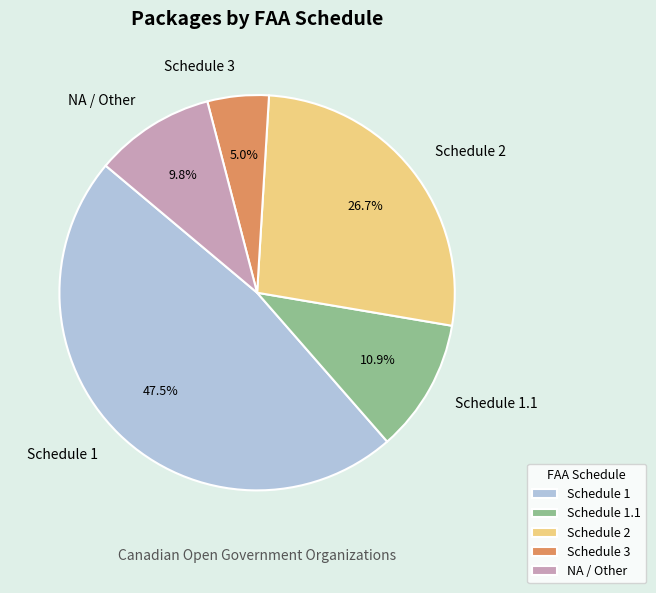

How many segments does this pie chart have?

5